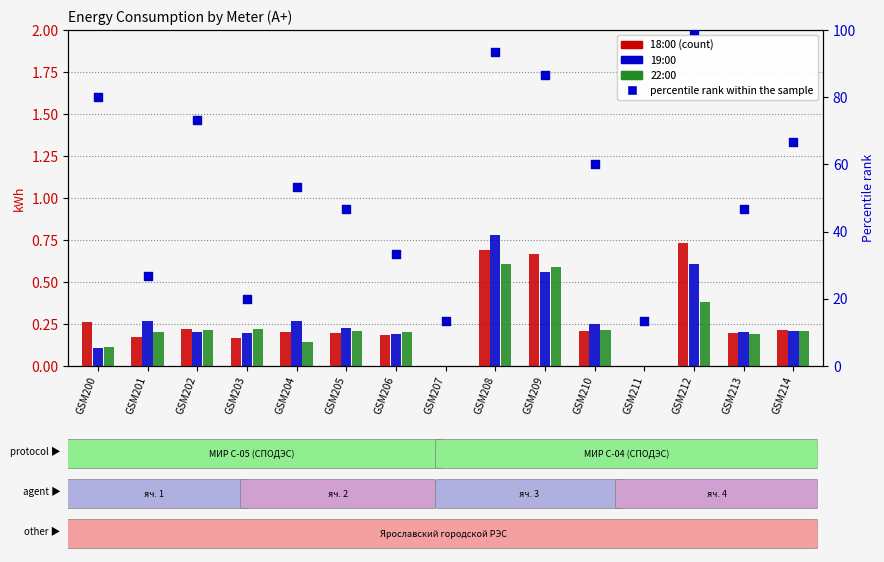

At which category is the sum across all series the highest?

GSM212